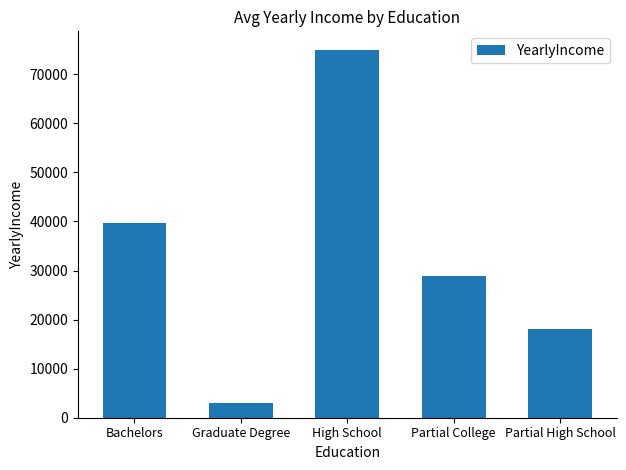

Rank the categories by value from lowest to highest.

Graduate Degree, Partial High School, Partial College, Bachelors, High School